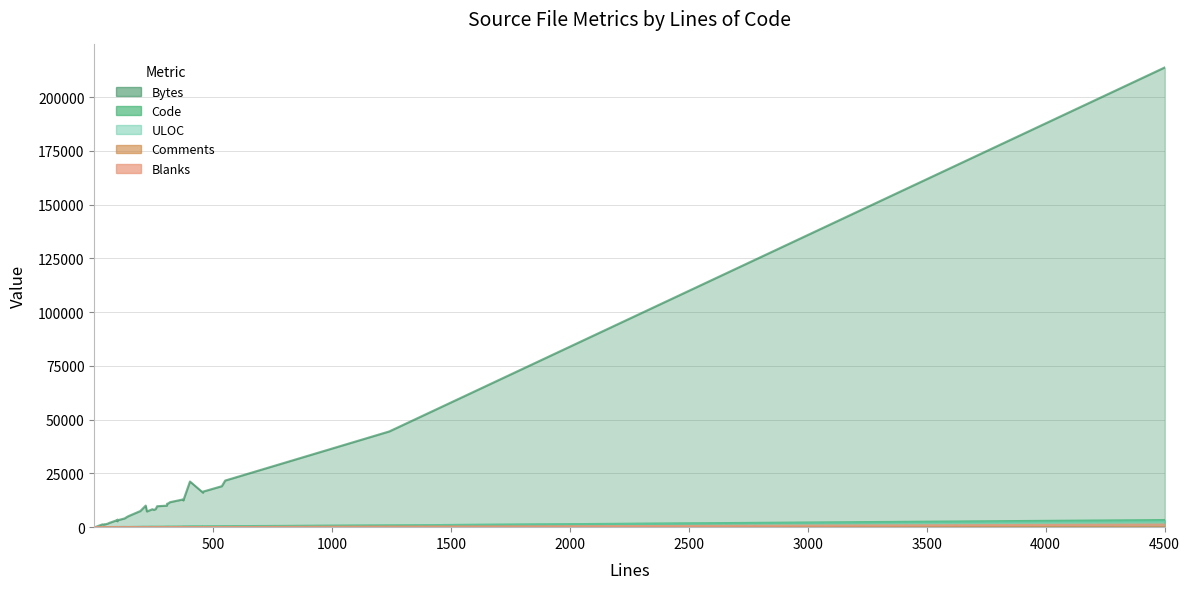

Reading left to right, what are all the values shown in this chart?

Bytes: v0_22.scala=1303	space truckin'.txt=48	space truckin'.txt (2)=48	partial-prefix.txt=45	package.scala (server)=7307	package.scala (core)=10987	keep.txt=2	changelog.md=213875	build.properties=18	X-Forwarded-For.scala=2093	WebjarService.scala=9743	Util.scala=3336	UriParserSuite.scala=8444	Uri.scala=44546	StatusSpec.scala=4050	Status.scala=10037	StaticFileSuite.scala=10014	StaticFile.scala=8357	ServerHelpers.scala=10920	ResourceService.scala=7463	Renderable.scala=8035	Referer.scala=1184	ParserSuite.scala=21684	Parser.scala=16542	Origin.scala=3507	MetricsOpsSpec.scala=2746	MetricsOps.scala=5111	Location.scala=1192	Link.scala=3304	JettyClient.scala=3212	Http4sPlugin.scala=21234	Http1Stage.scala=11623	Http1ServerStageSpec.scala=19067	Http1ServerStage.scala=12425	Http1Connection.scala=16035	Host.scala=2132	Headers.scala=4894	HeaderSuite.scala=1623	Header.scala=7290	Forwarded.scala=12911
Code: v0_22.scala=16	space truckin'.txt=5	space truckin'.txt (2)=5	partial-prefix.txt=1	package.scala (server)=130	package.scala (core)=206	keep.txt=1	changelog.md=3321	build.properties=1	X-Forwarded-For.scala=42	WebjarService.scala=143	Util.scala=64	UriParserSuite.scala=214	Uri.scala=821	StatusSpec.scala=93	Status.scala=156	StaticFileSuite.scala=233	StaticFile.scala=199	ServerHelpers.scala=251	ResourceService.scala=141	Renderable.scala=180	Referer.scala=19	ParserSuite.scala=460	Parser.scala=382	Origin.scala=61	MetricsOpsSpec.scala=67	MetricsOps.scala=46	Location.scala=19	Link.scala=67	JettyClient.scala=71	Http4sPlugin.scala=350	Http1Stage.scala=219	Http1ServerStageSpec.scala=430	Http1ServerStage.scala=308	Http1Connection.scala=377	Host.scala=34	Headers.scala=66	HeaderSuite.scala=21	Header.scala=146	Forwarded.scala=235
ULOC: v0_22.scala=30	space truckin'.txt=4	space truckin'.txt (2)=4	partial-prefix.txt=2	package.scala (server)=151	package.scala (core)=242	keep.txt=2	changelog.md=2783	build.properties=2	X-Forwarded-For.scala=55	WebjarService.scala=161	Util.scala=86	UriParserSuite.scala=136	Uri.scala=850	StatusSpec.scala=77	Status.scala=172	StaticFileSuite.scala=185	StaticFile.scala=191	ServerHelpers.scala=250	ResourceService.scala=137	Renderable.scala=175	Referer.scala=33	ParserSuite.scala=287	Parser.scala=307	Origin.scala=81	MetricsOpsSpec.scala=67	MetricsOps.scala=97	Location.scala=33	Link.scala=78	JettyClient.scala=83	Http4sPlugin.scala=350	Http1Stage.scala=242	Http1ServerStageSpec.scala=282	Http1ServerStage.scala=291	Http1Connection.scala=348	Host.scala=58	Headers.scala=102	HeaderSuite.scala=44	Header.scala=141	Forwarded.scala=285
Blanks: v0_22.scala=4	space truckin'.txt=0	space truckin'.txt (2)=0	partial-prefix.txt=0	package.scala (server)=26	package.scala (core)=28	keep.txt=0	changelog.md=1180	build.properties=0	X-Forwarded-For.scala=9	WebjarService.scala=26	Util.scala=8	UriParserSuite.scala=27	Uri.scala=202	StatusSpec.scala=20	Status.scala=31	StaticFileSuite.scala=42	StaticFile.scala=31	ServerHelpers.scala=24	ResourceService.scala=18	Renderable.scala=37	Referer.scala=8	ParserSuite.scala=63	Parser.scala=50	Origin.scala=15	MetricsOpsSpec.scala=16	MetricsOps.scala=20	Location.scala=8	Link.scala=19	JettyClient.scala=9	Http4sPlugin.scala=30	Http1Stage.scala=48	Http1ServerStageSpec.scala=67	Http1ServerStage.scala=40	Http1Connection.scala=49	Host.scala=7	Headers.scala=20	HeaderSuite.scala=8	Header.scala=37	Forwarded.scala=63
Comments: v0_22.scala=15	space truckin'.txt=0	space truckin'.txt (2)=0	partial-prefix.txt=0	package.scala (server)=34	package.scala (core)=77	keep.txt=0	changelog.md=0	build.properties=0	X-Forwarded-For.scala=15	WebjarService.scala=96	Util.scala=27	UriParserSuite.scala=18	Uri.scala=218	StatusSpec.scala=15	Status.scala=30	StaticFileSuite.scala=31	StaticFile.scala=15	ServerHelpers.scala=32	ResourceService.scala=35	Renderable.scala=35	Referer.scala=15	ParserSuite.scala=28	Parser.scala=26	Origin.scala=23	MetricsOpsSpec.scala=15	MetricsOps.scala=78	Location.scala=15	Link.scala=16	JettyClient.scala=15	Http4sPlugin.scala=23	Http1Stage.scala=52	Http1ServerStageSpec.scala=40	Http1ServerStage.scala=27	Http1Connection.scala=32	Host.scala=27	Headers.scala=54	HeaderSuite.scala=28	Header.scala=39	Forwarded.scala=76